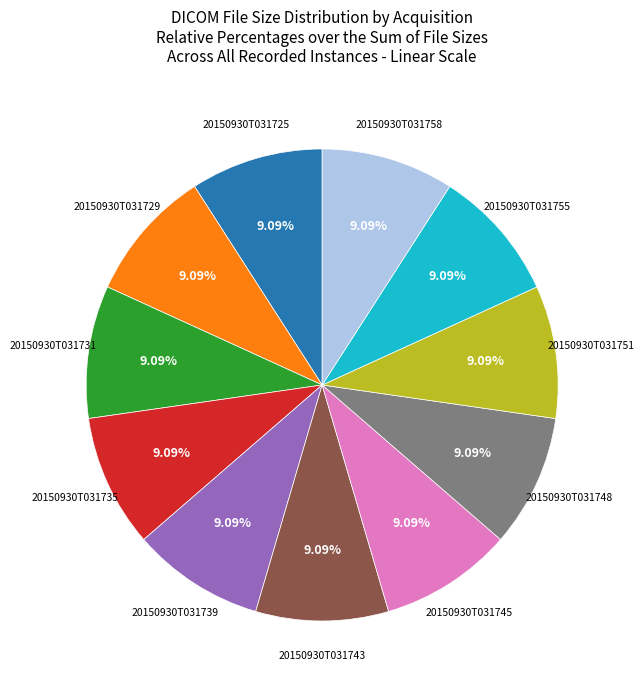

Is there a majority slice in this chart?

No